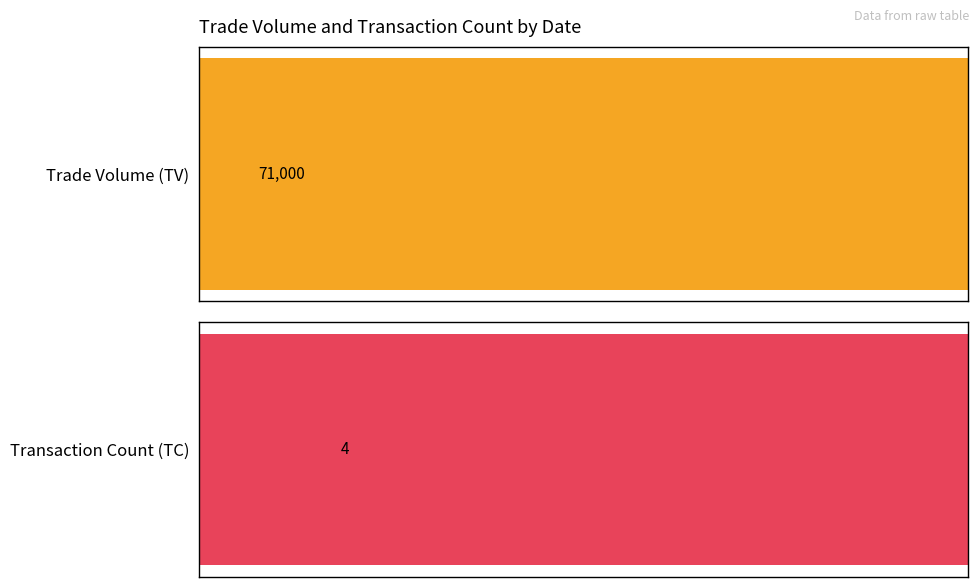

At 2017-05-26, list the series in order from largest to smallest.

TV, TC